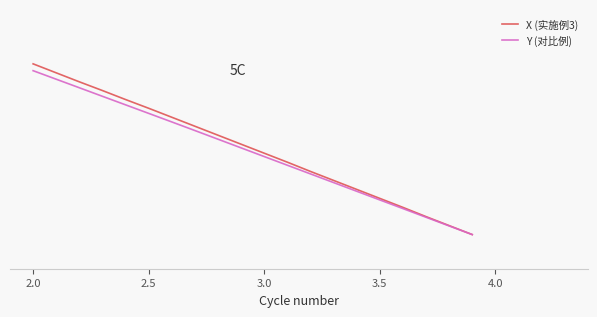

List the series in order of their overall mean, highest first.

X (实施例3), Y (对比例)